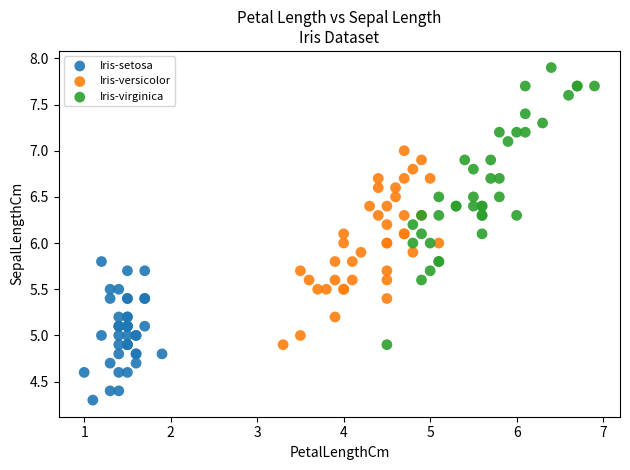

What are all the series names shown in the legend?

Iris-setosa, Iris-versicolor, Iris-virginica